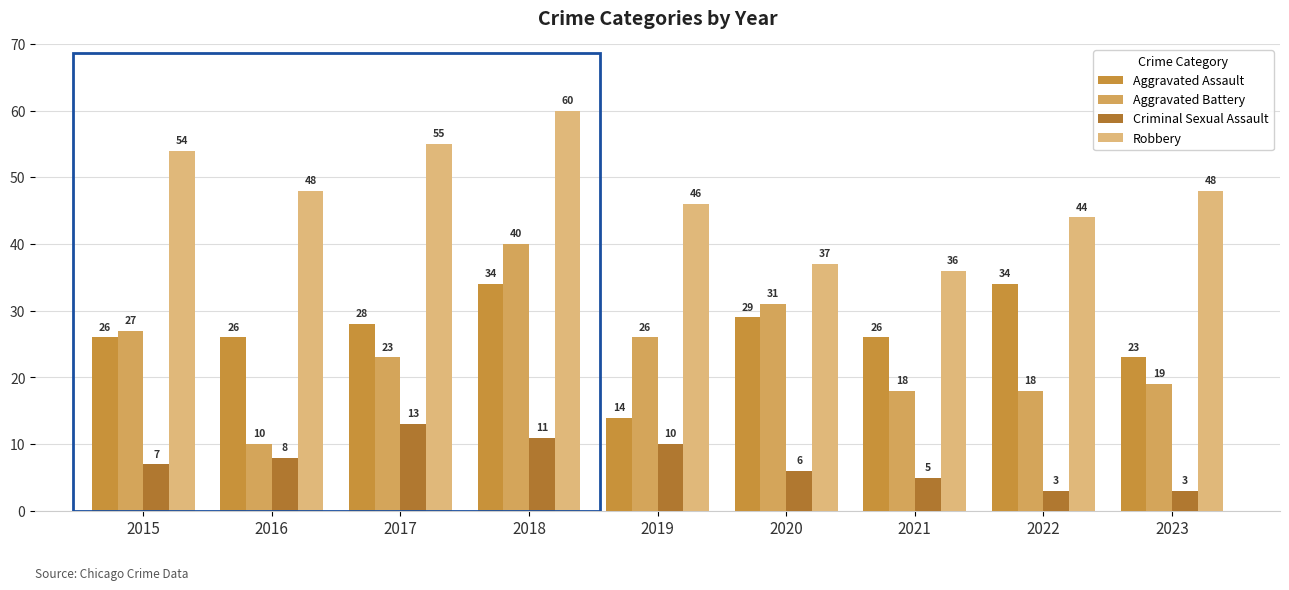

What are all the series names shown in the legend?

Aggravated Assault, Aggravated Battery, Criminal Sexual Assault, Robbery